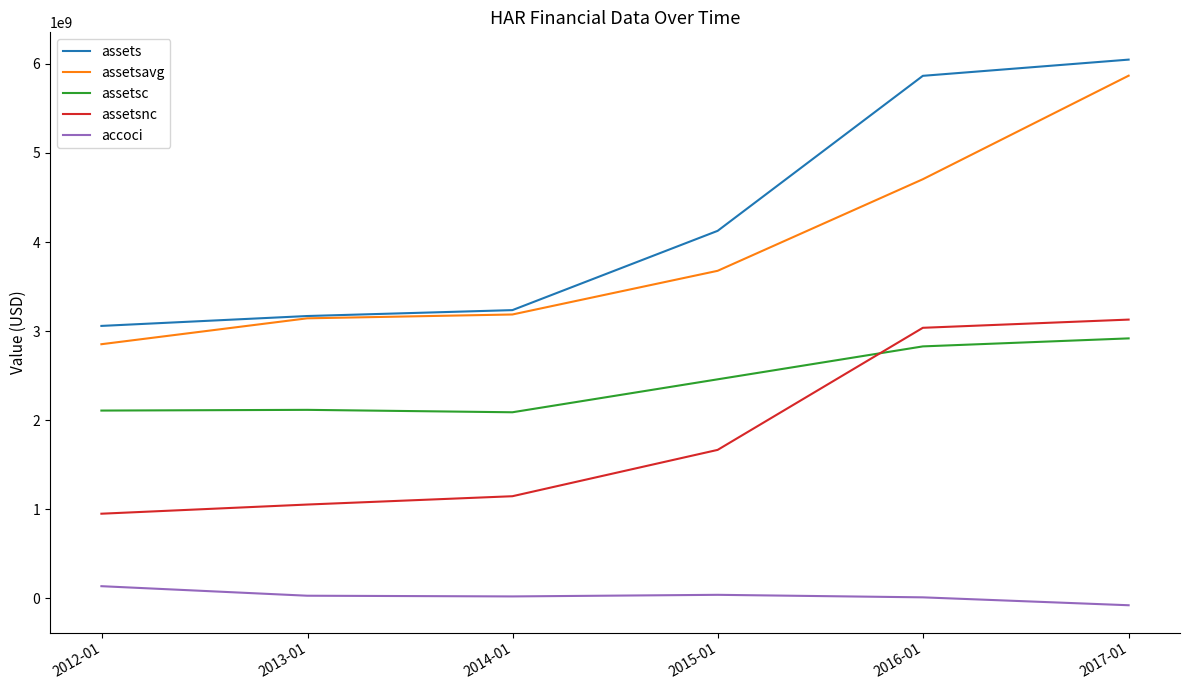

Which series ends up on top after the final intersection of assetsc and assetsnc?

assetsnc